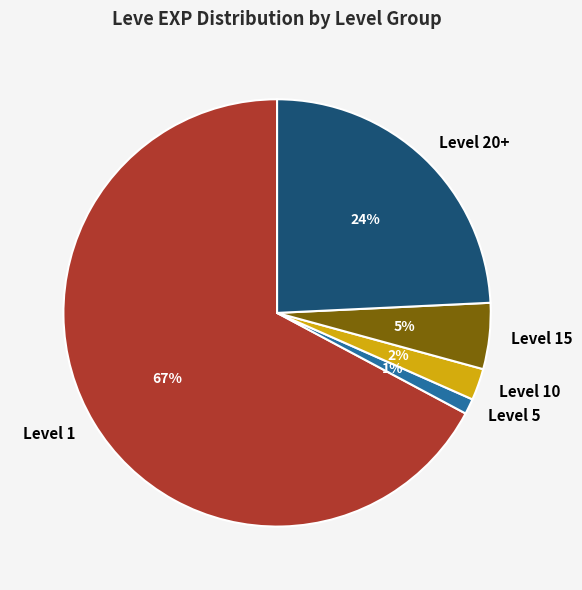

Is it true that Level 20+ is 17% of the pie?

False